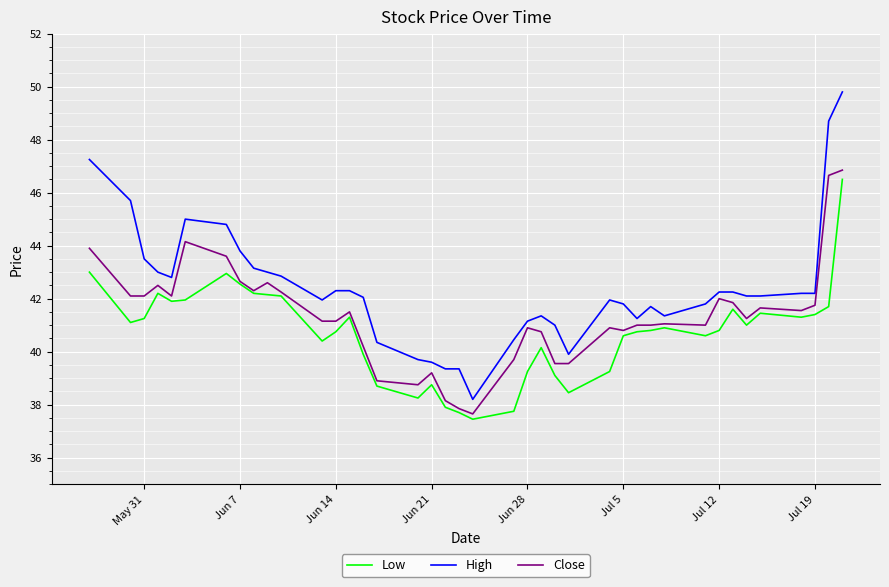

Which series has the largest range (max minus min)?

High